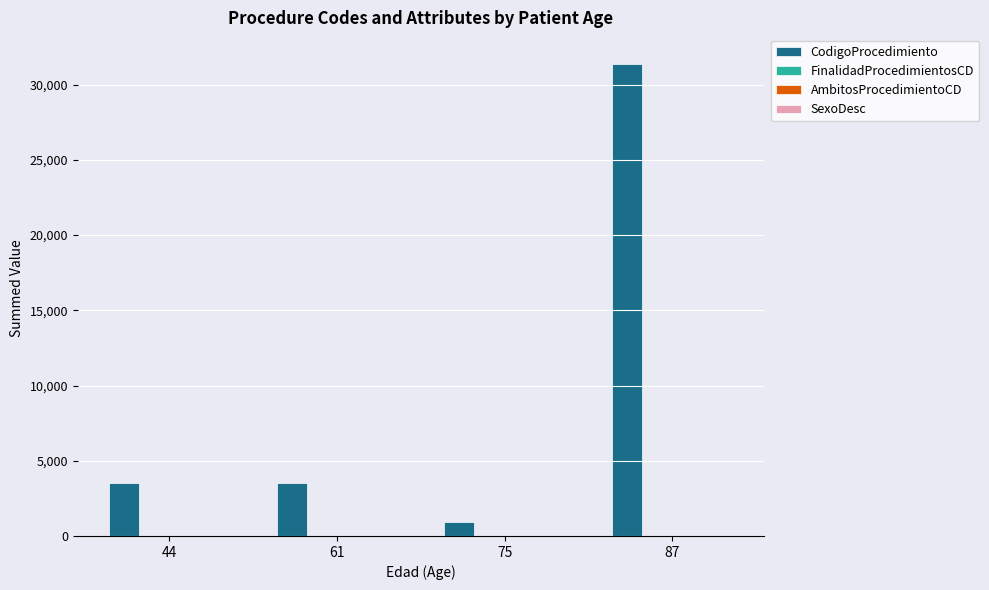

What is the sum of all CodigoProcedimiento values?

39296